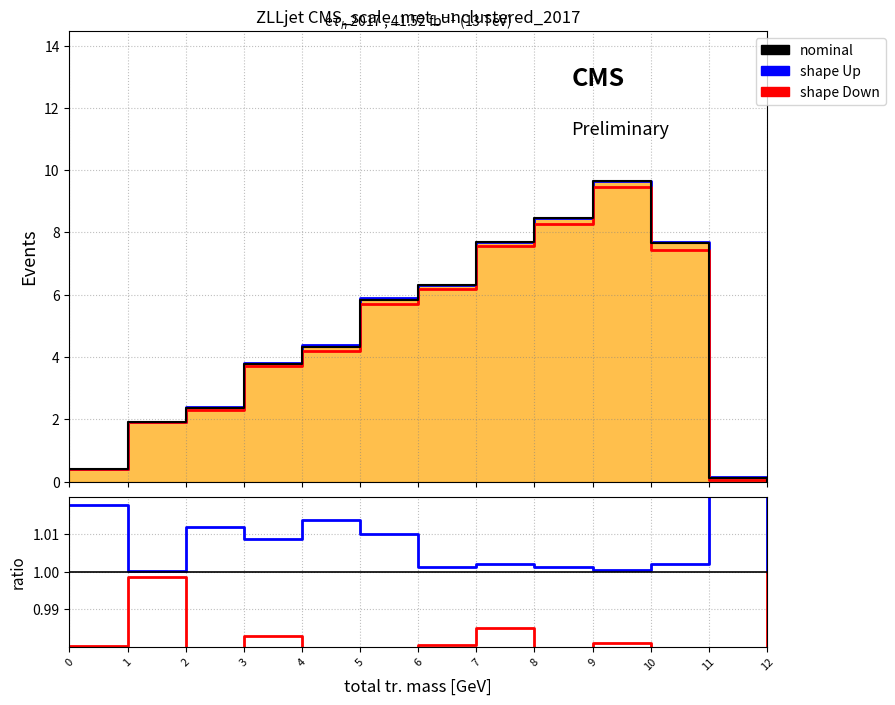

The shape Up series shows 1.3 at 11. True or false?

True